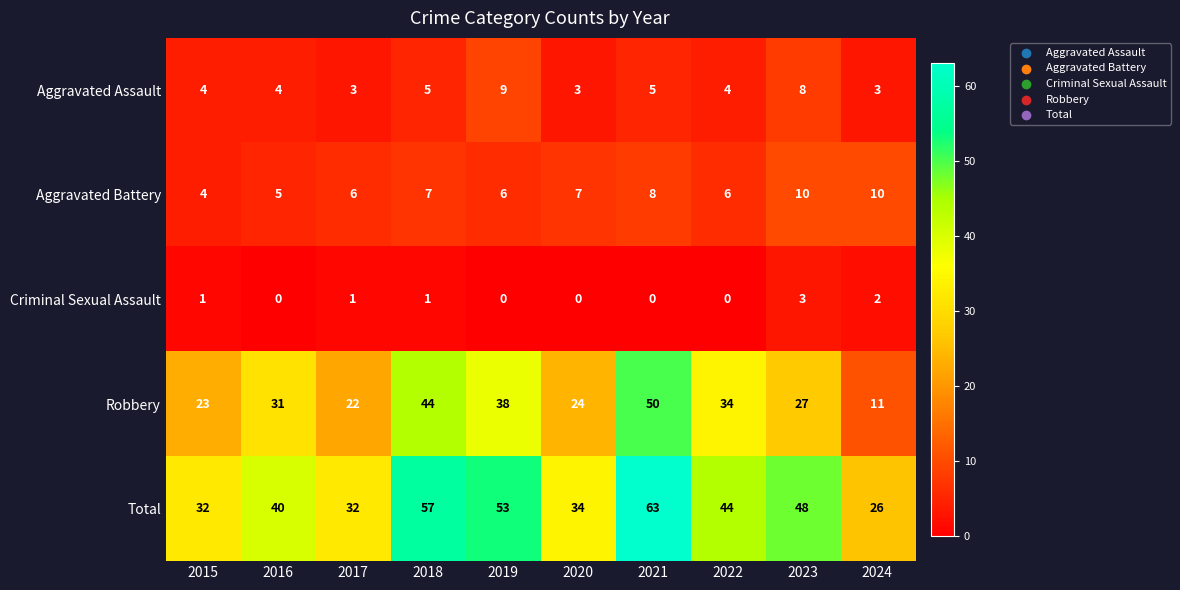

How many values in the Criminal Sexual Assault series are below 1?

5